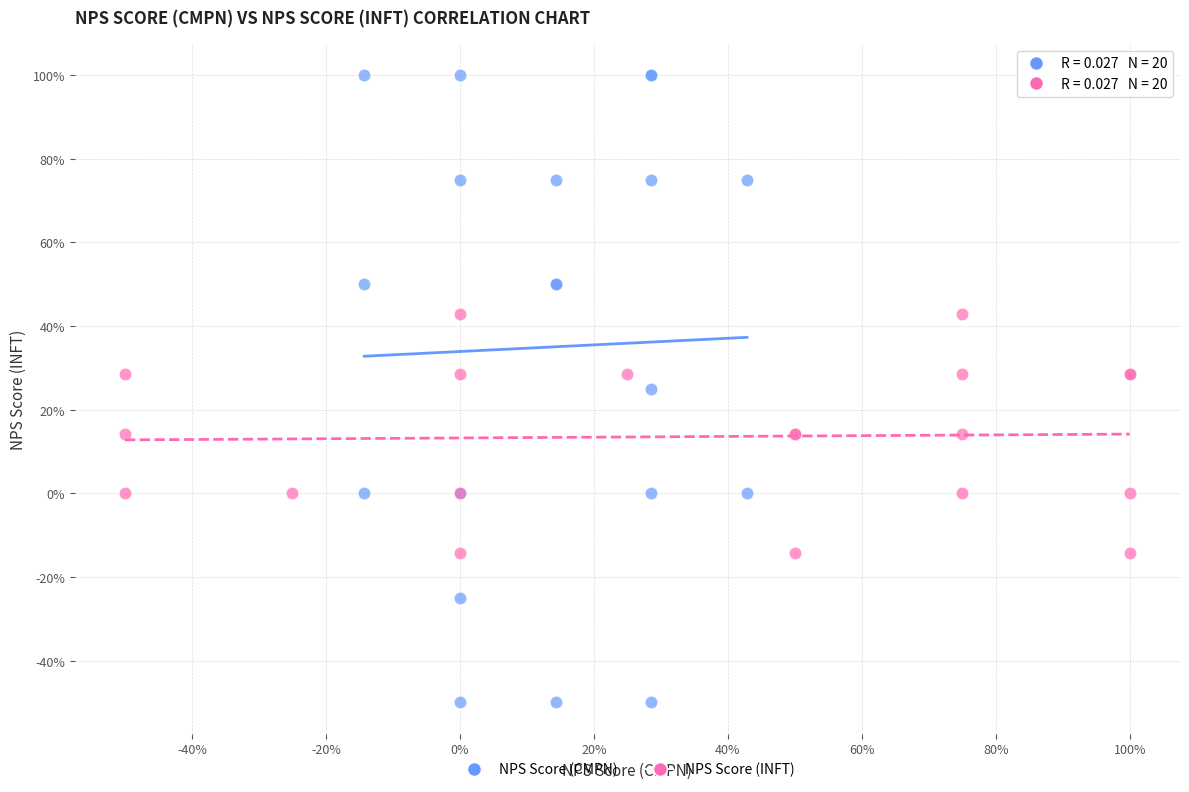

Which series contains the lowest Y value?

NPS Score (CMPN)